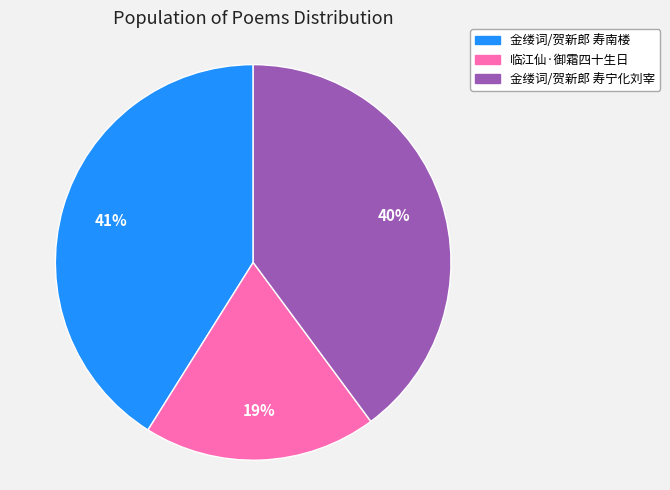

Approximately how many times larger is the value at 金缕词/贺新郎 寿宁化刘宰 compared to 临江仙·御霜四十生日?

2.1